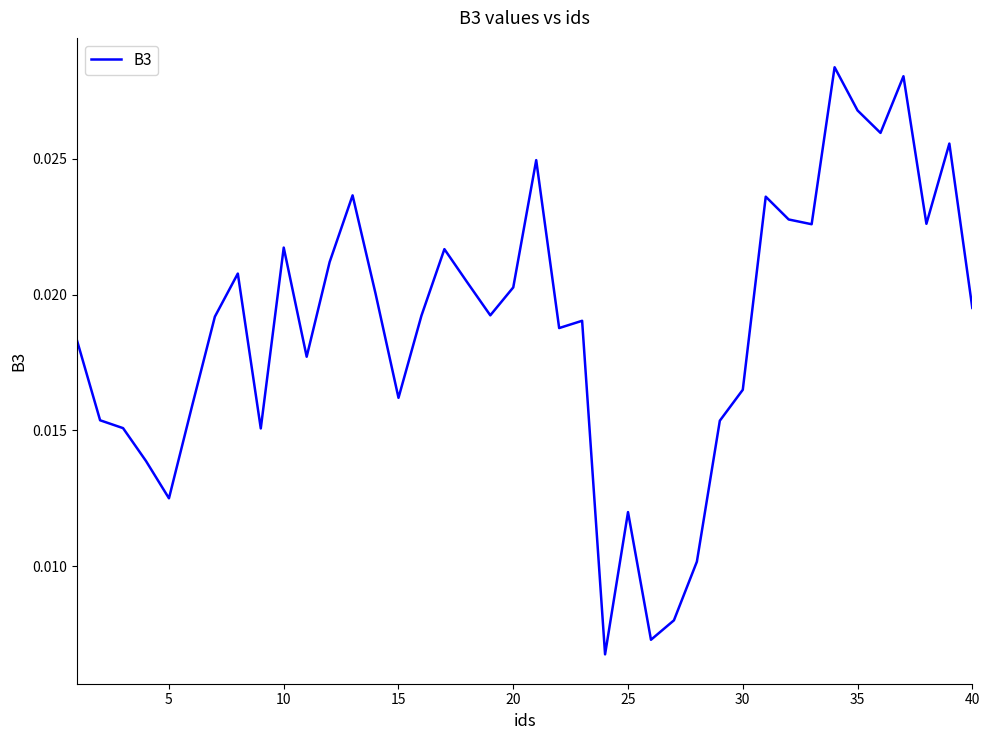

Does the chart have visible grid lines?

No